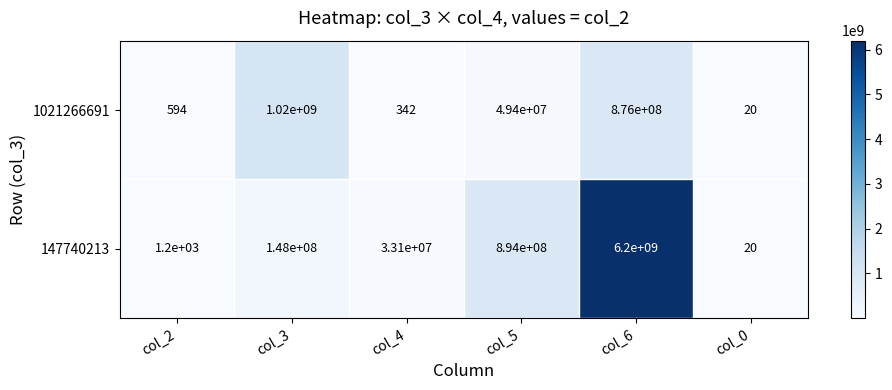

How many series are shown in this chart?

2